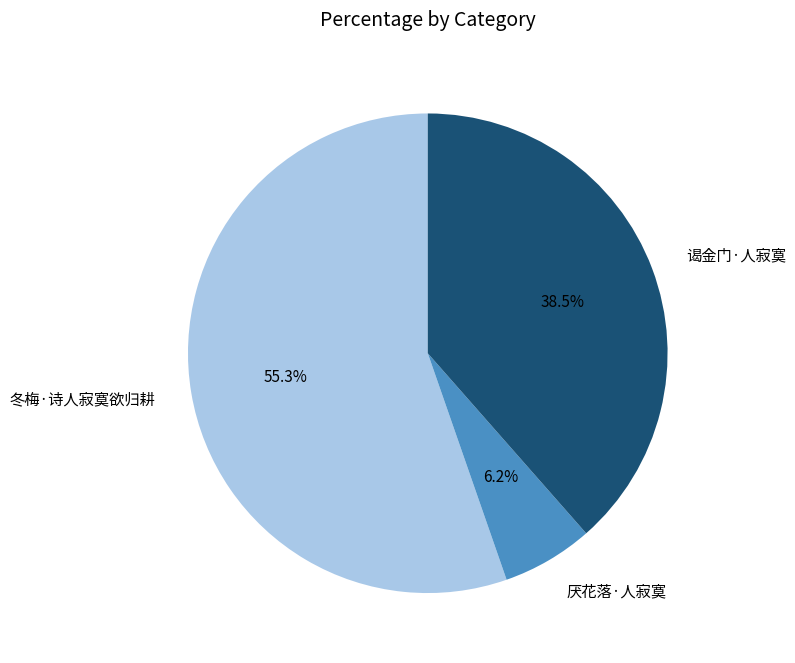

Is it true that 冬梅·诗人寂寞欲归耕 is 55% of the pie?

True